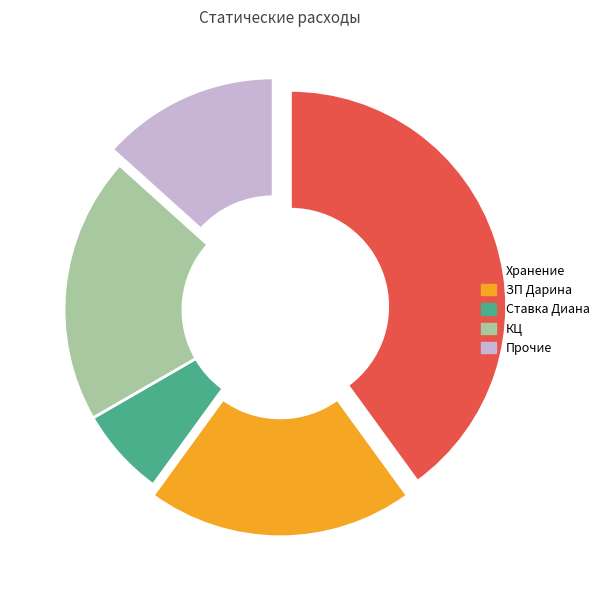

What is the largest slice in the pie chart?

Хранение